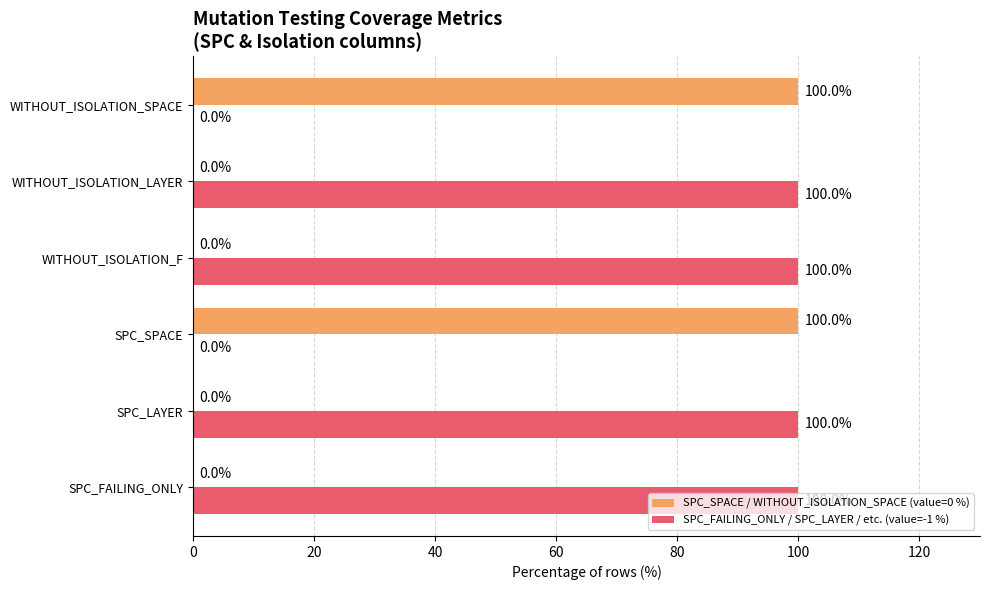

Which series has the largest total across all categories?

SPC_FAILING_ONLY / SPC_LAYER / etc. (value=-1 %)